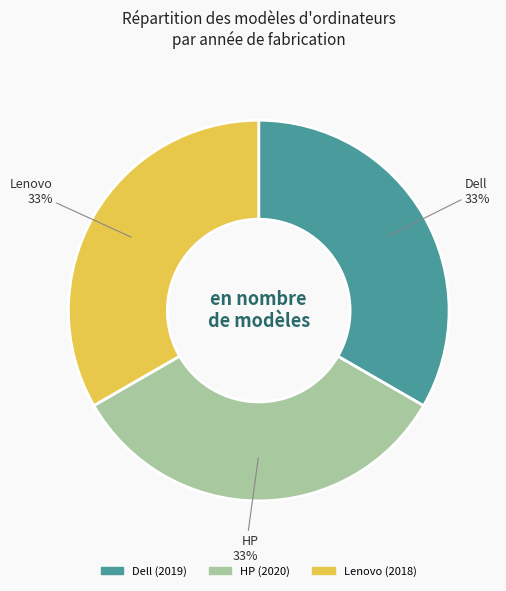

To the nearest percent, what is the average slice percentage?

33%